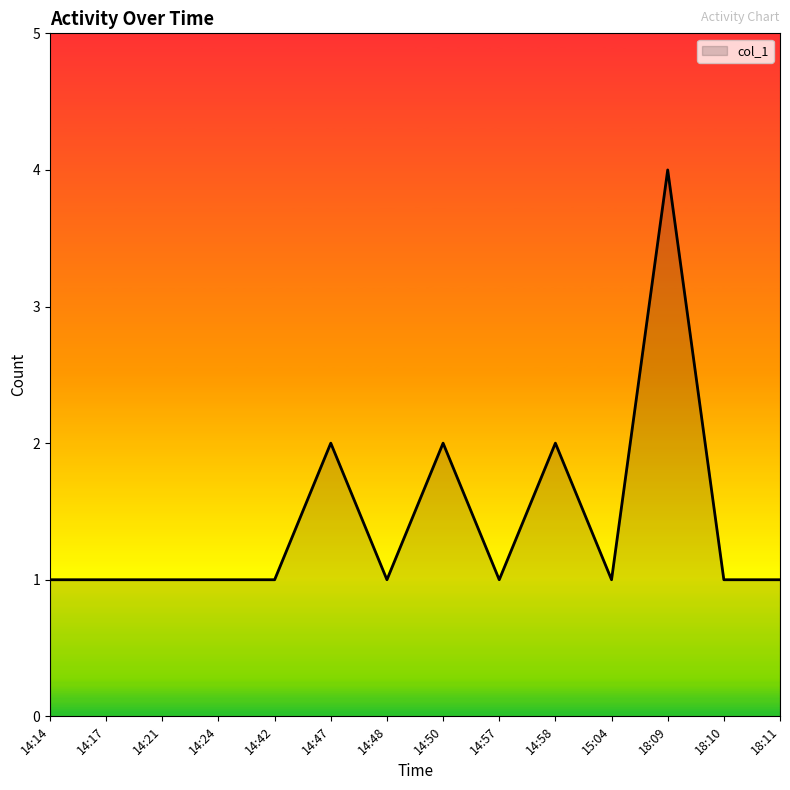

The chart shows a value of 1 at 18:11. True or false?

True